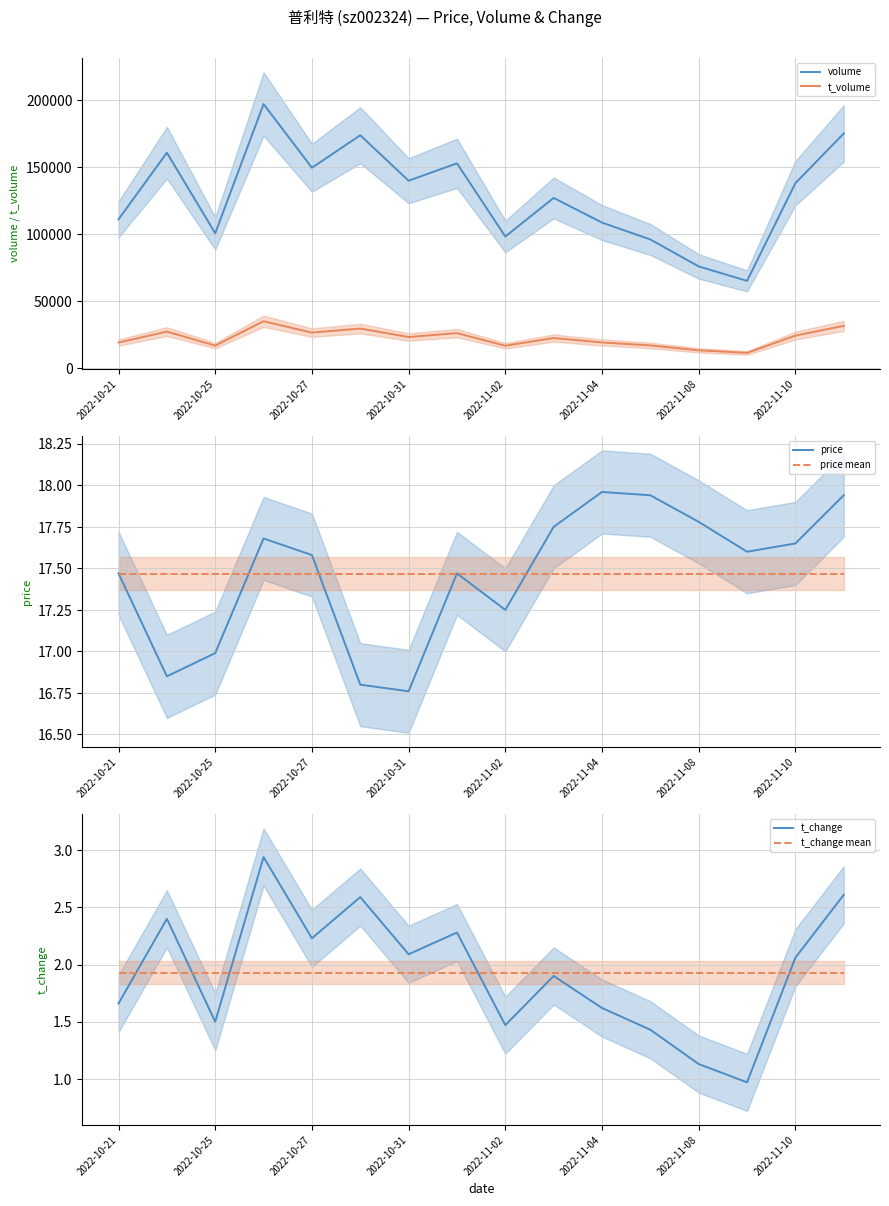

True or false: t_change and price mean cross at least once.

False